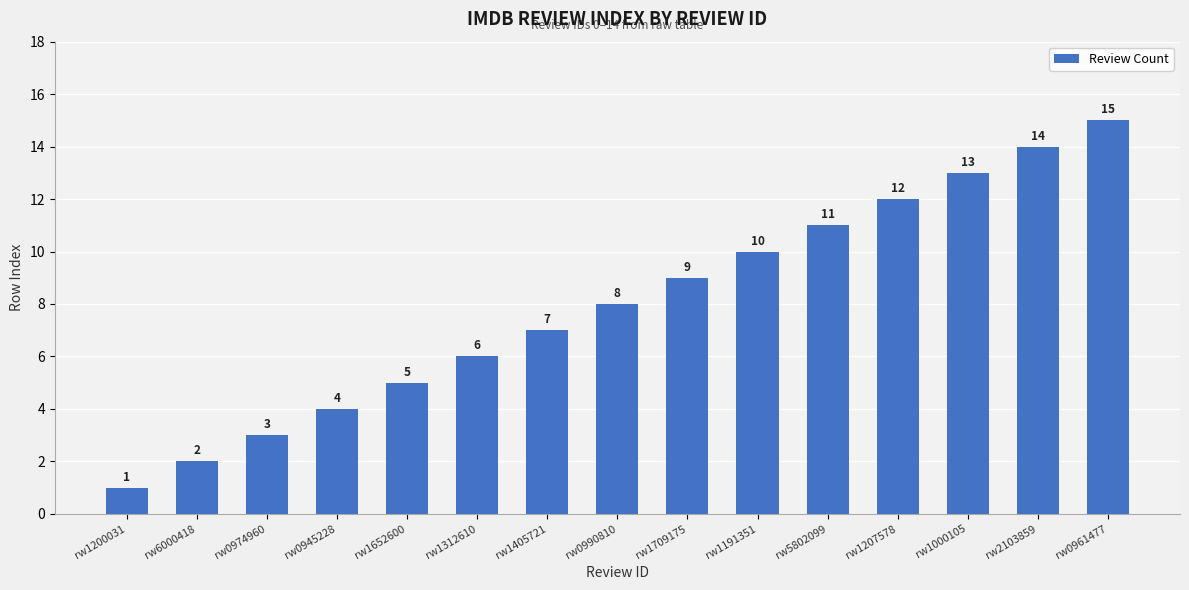

Approximately how many times larger is the value at rw0961477 compared to rw5802099?

1.4